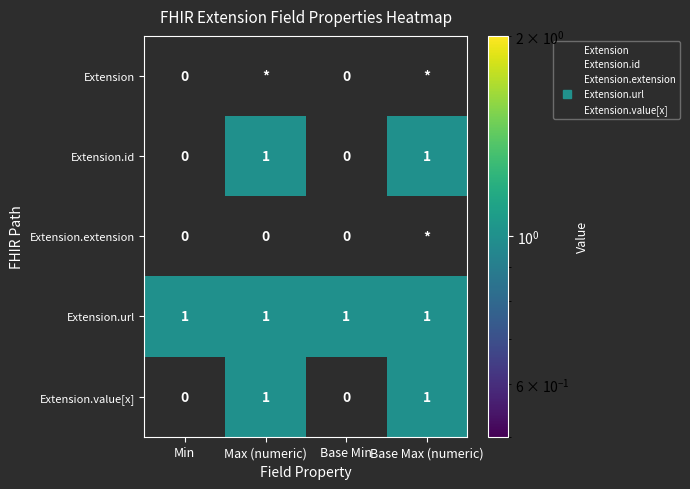

The value of Extension at Base Min is 0.0. True or false?

True